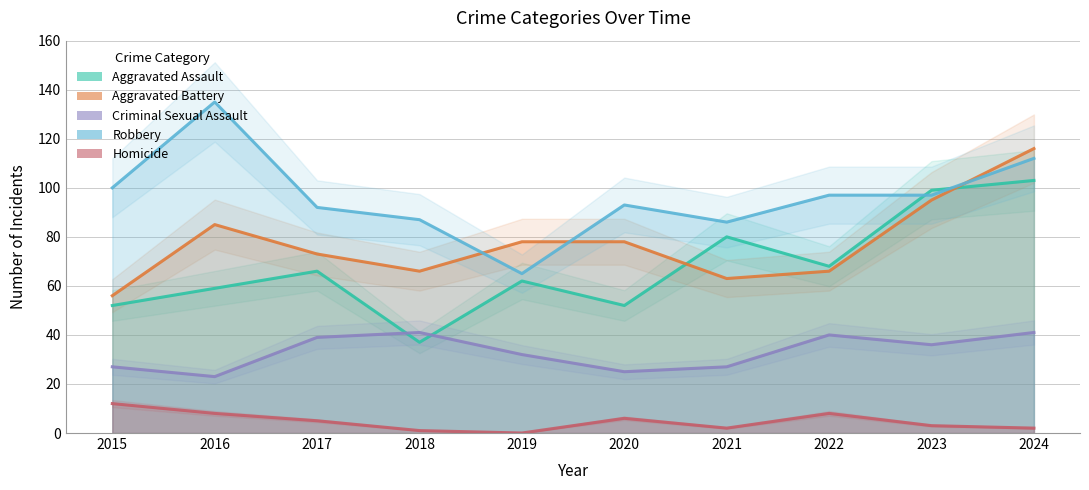

Where is the first local minimum for Robbery?

2019